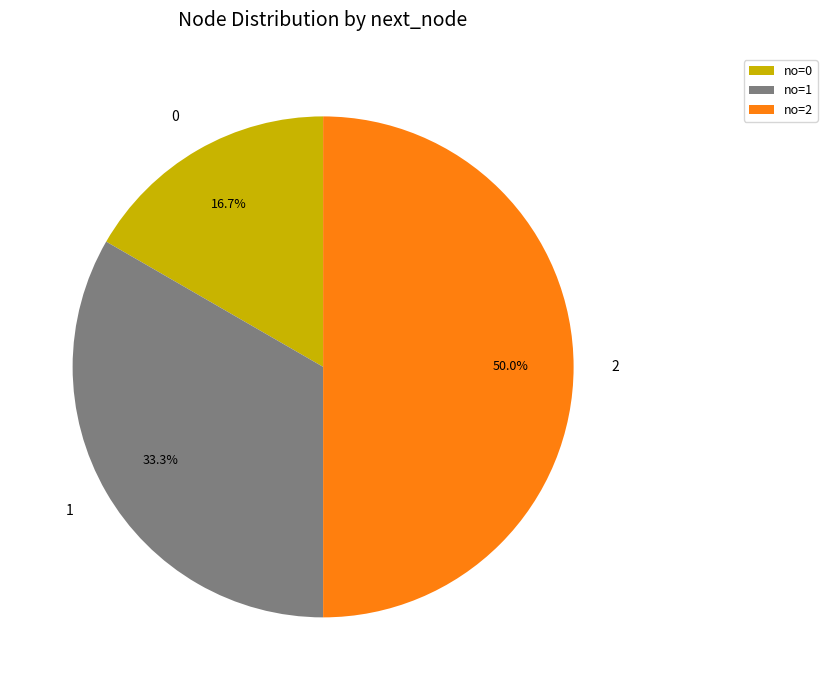

Does 1 account for over 50% of the chart?

No